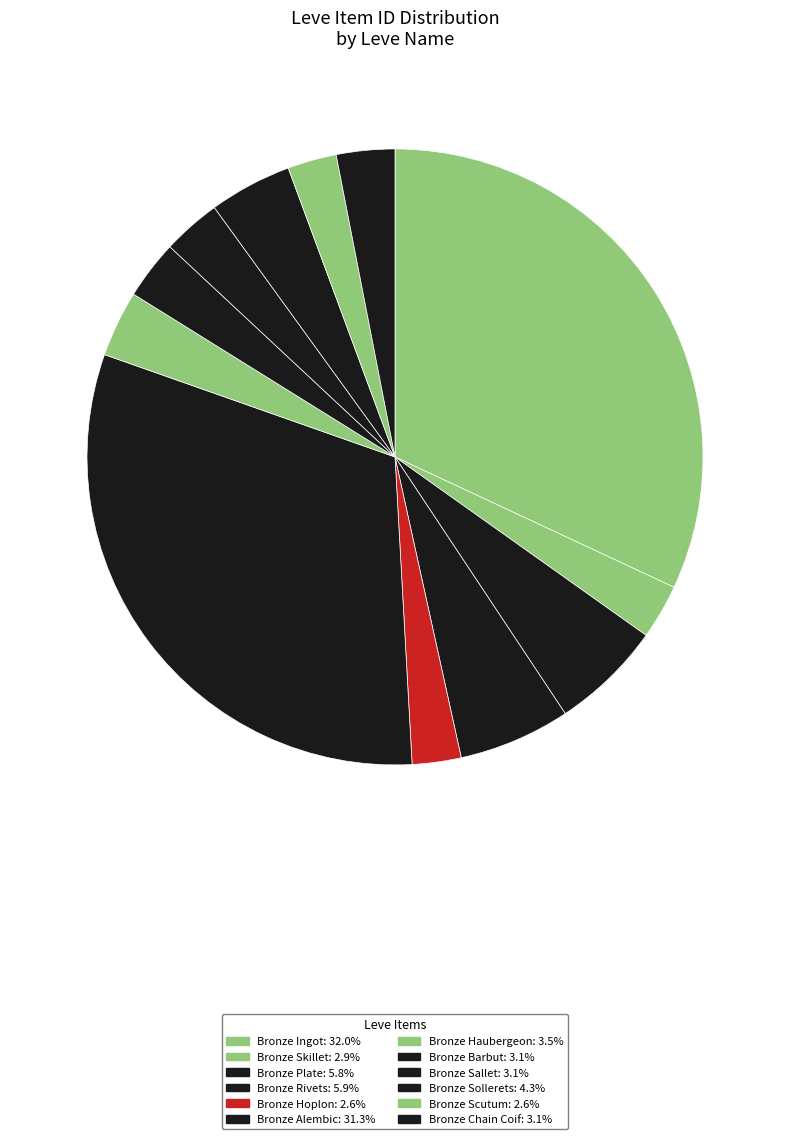

Which category has the biggest portion of the pie?

Bronze Ingot